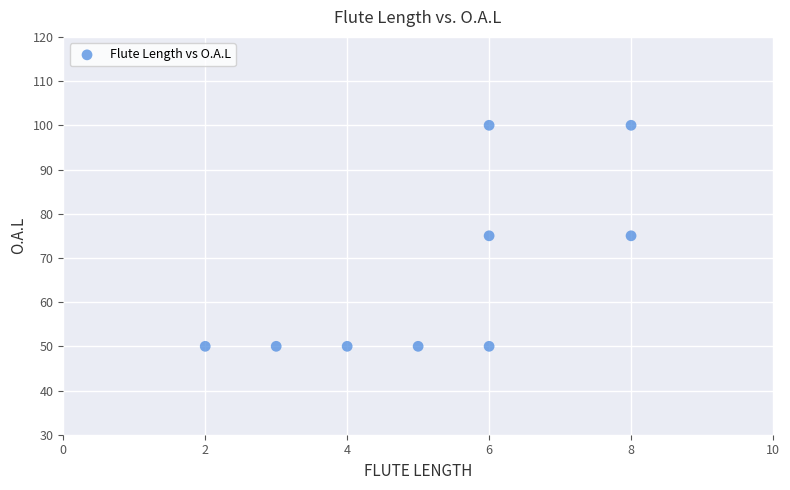

What is the average X value?

5